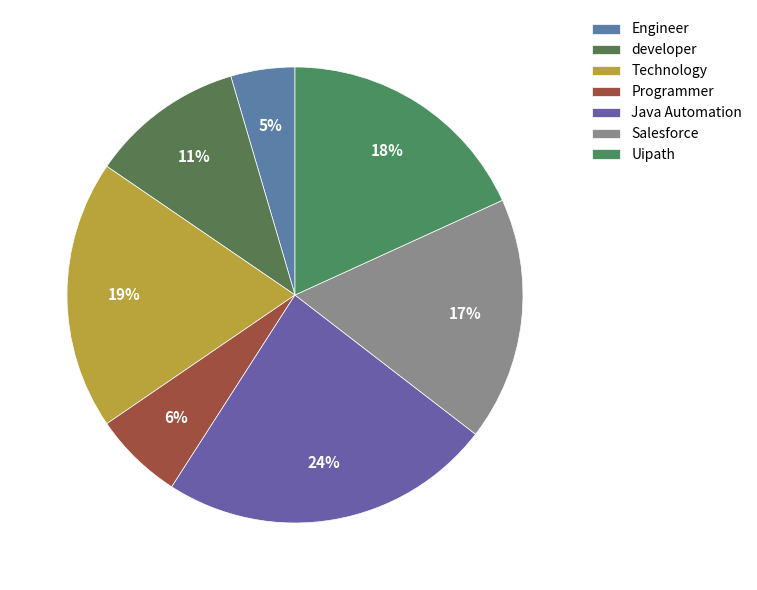

To the nearest percent, what is the difference between the largest and smallest slice percentages?

19%